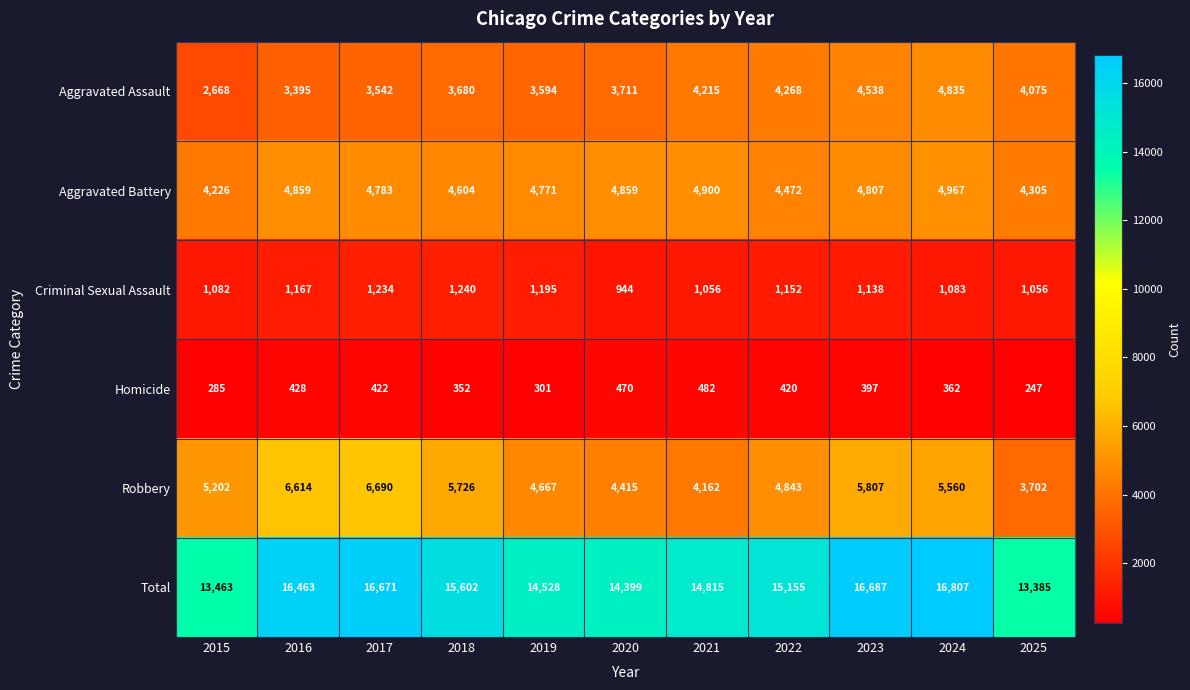

Which series changed the most between 2021 and 2025?

Total